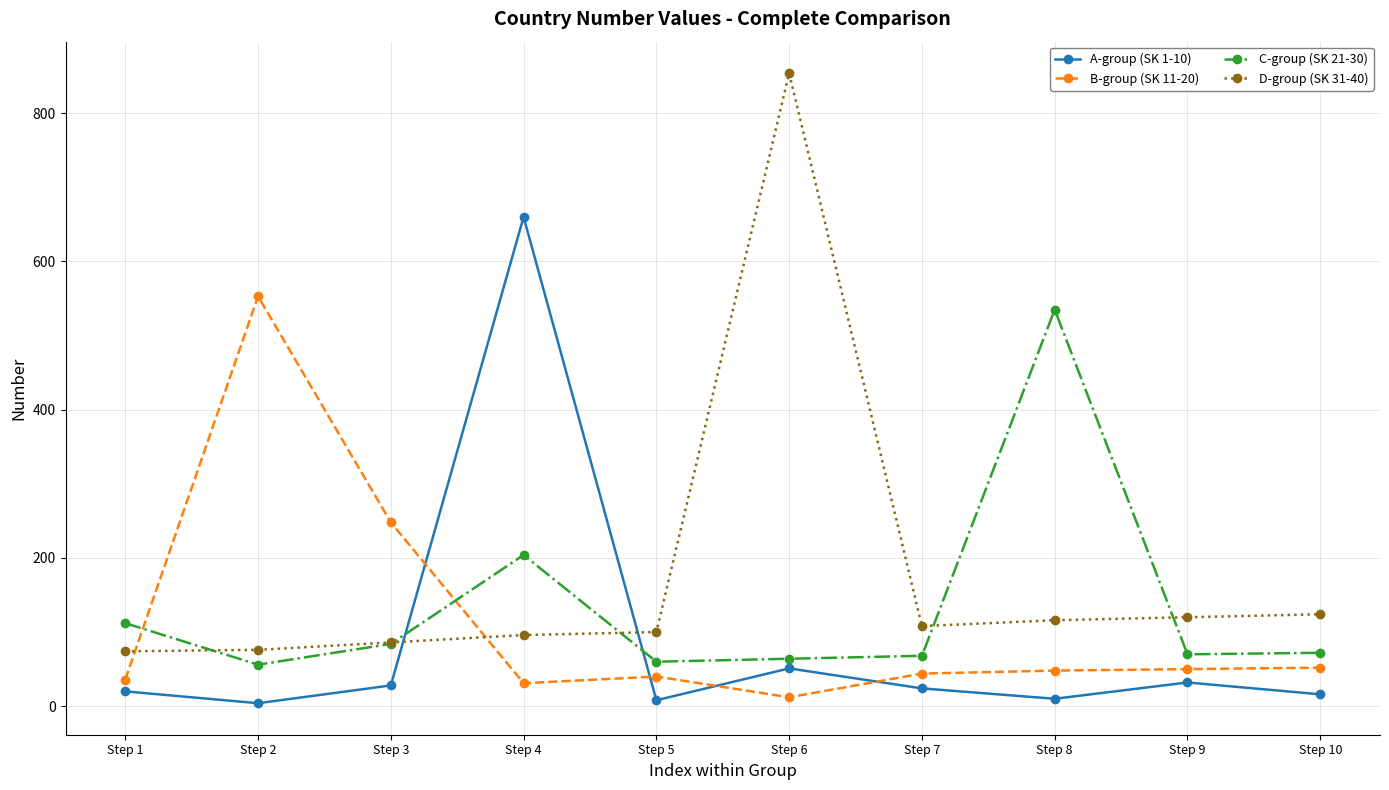

What is the value of the C-group (SK 21-30) point at the 2nd from the left?

56